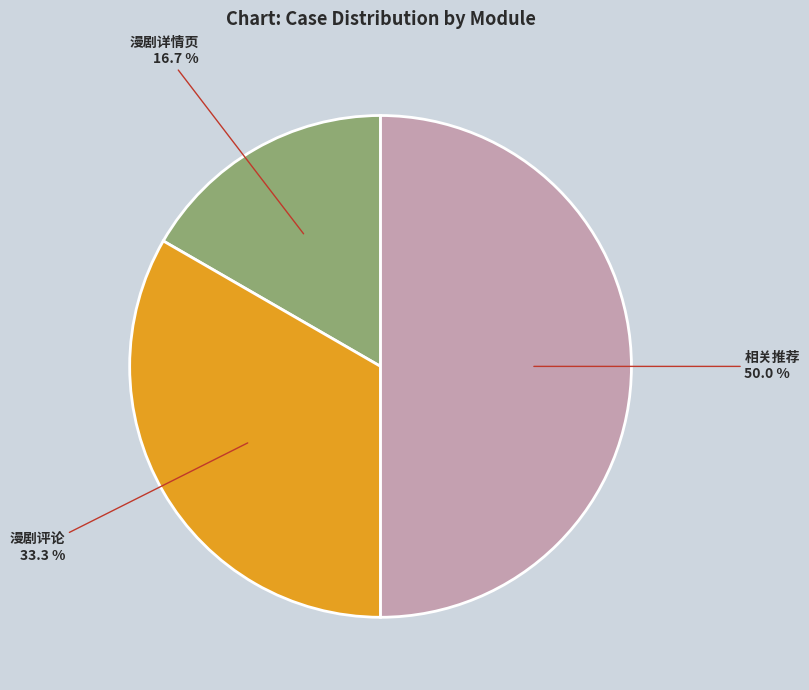

Which slice is the smallest?

漫剧详情页